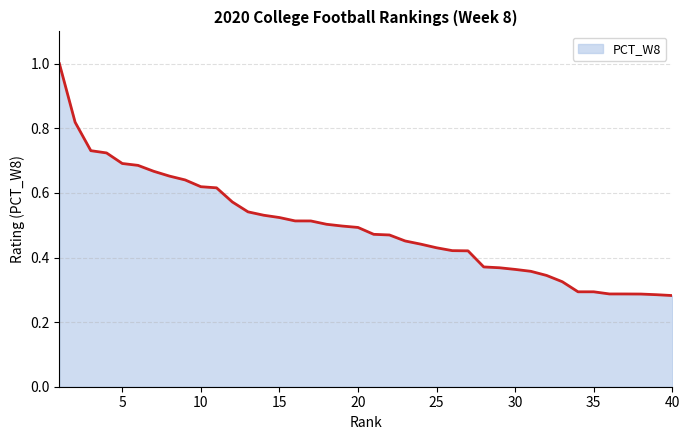

How many distinct data groups are displayed?

1